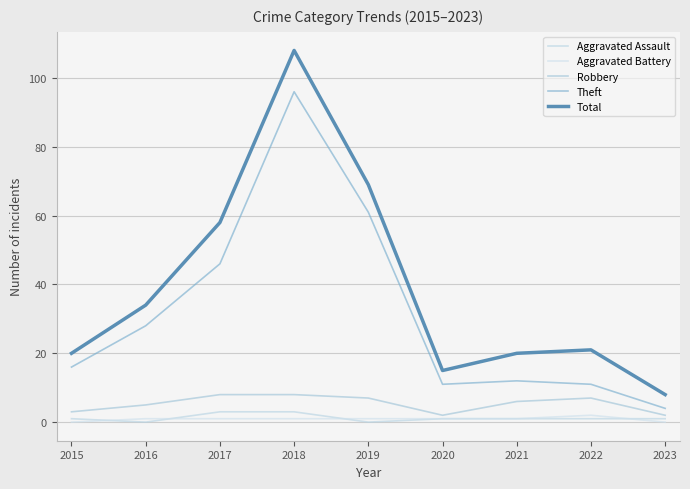

How many values in the Robbery series are below 6?

4